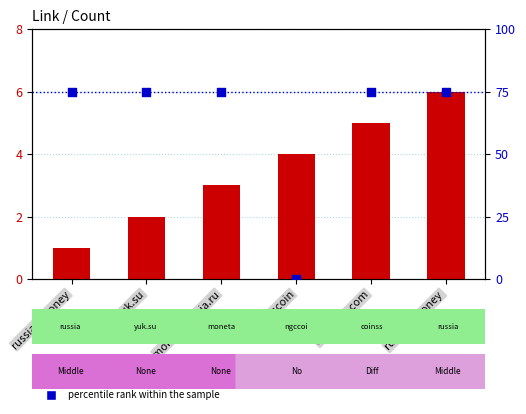

Which series contains the lowest Y value?

percentile rank within the sample